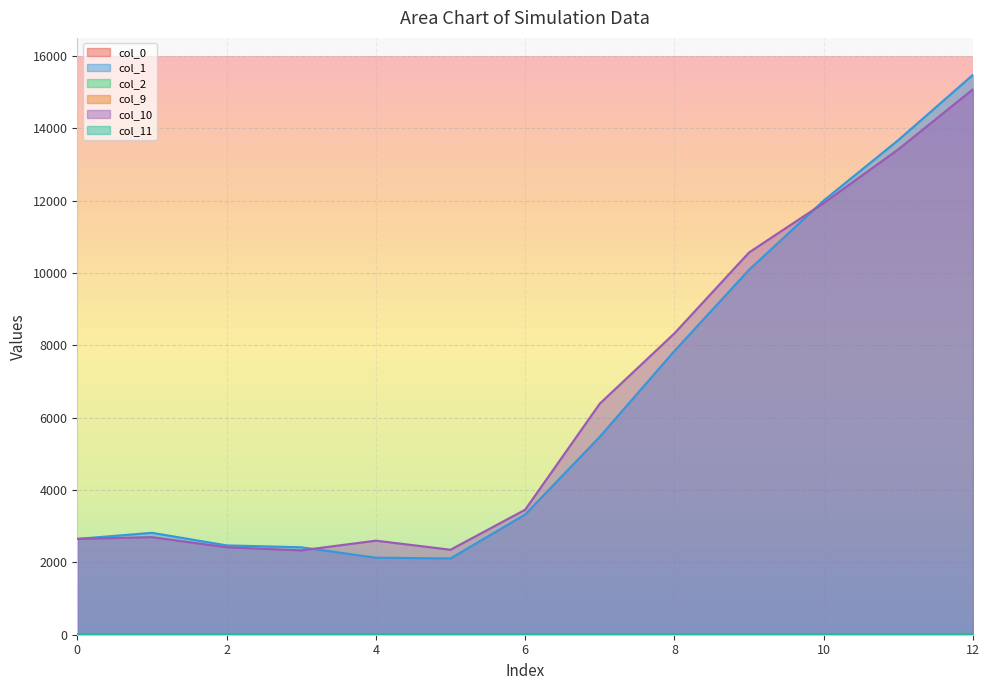

At which category does col_1 reach its first local valley?

5